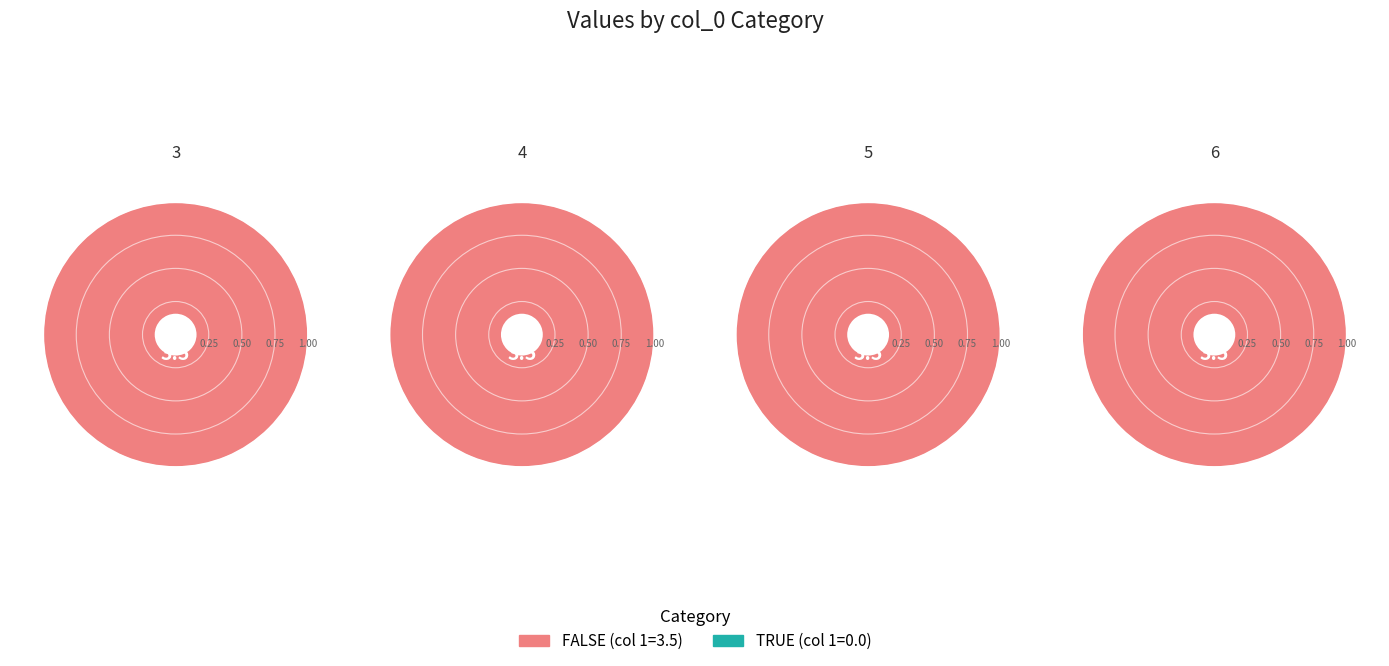

To the nearest percent, what percentage of the pie is 5?

25%